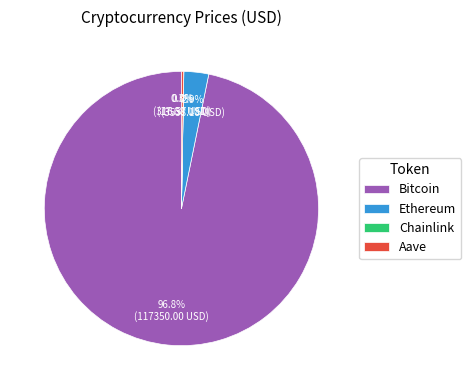

Which category has the biggest portion of the pie?

Bitcoin